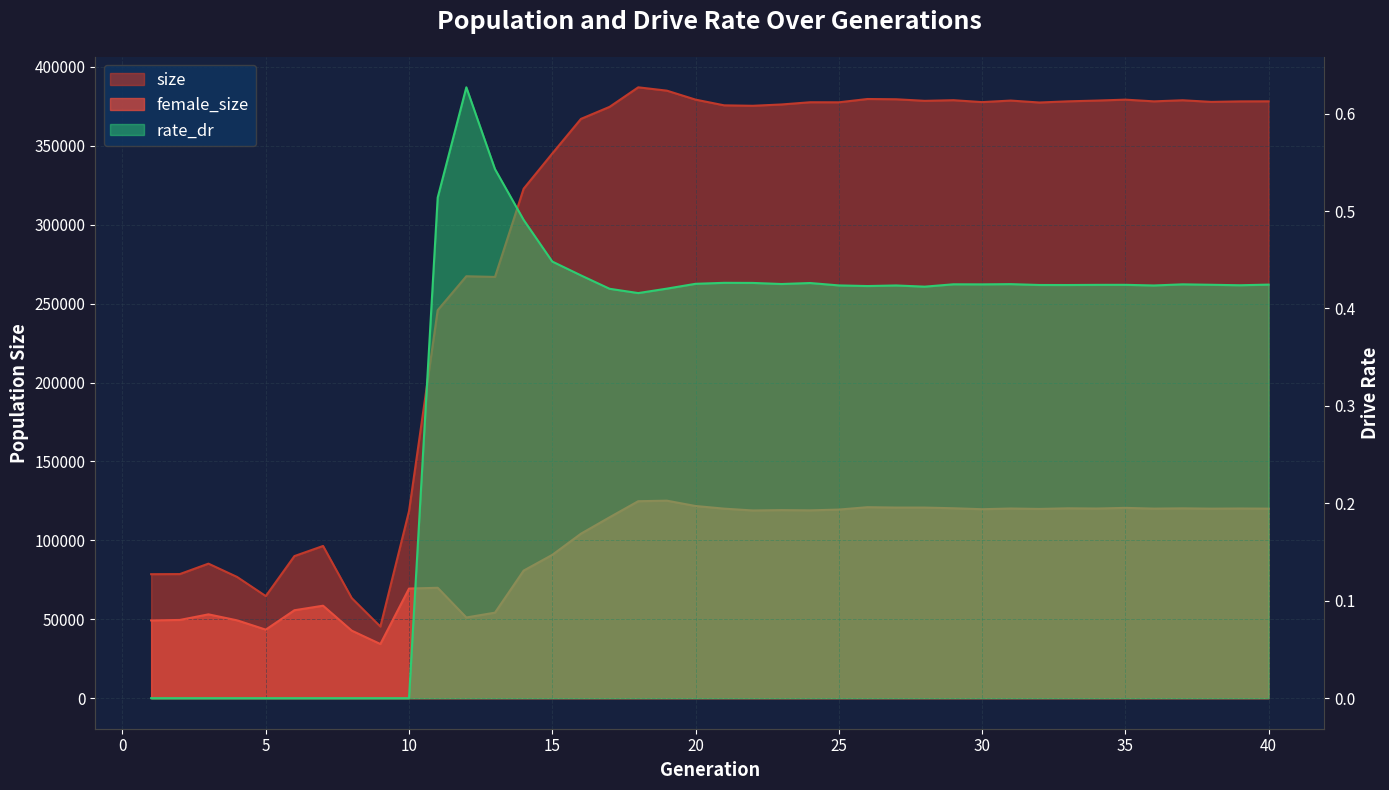

True or false: rate_dr has more than 2 interior local peaks.

True